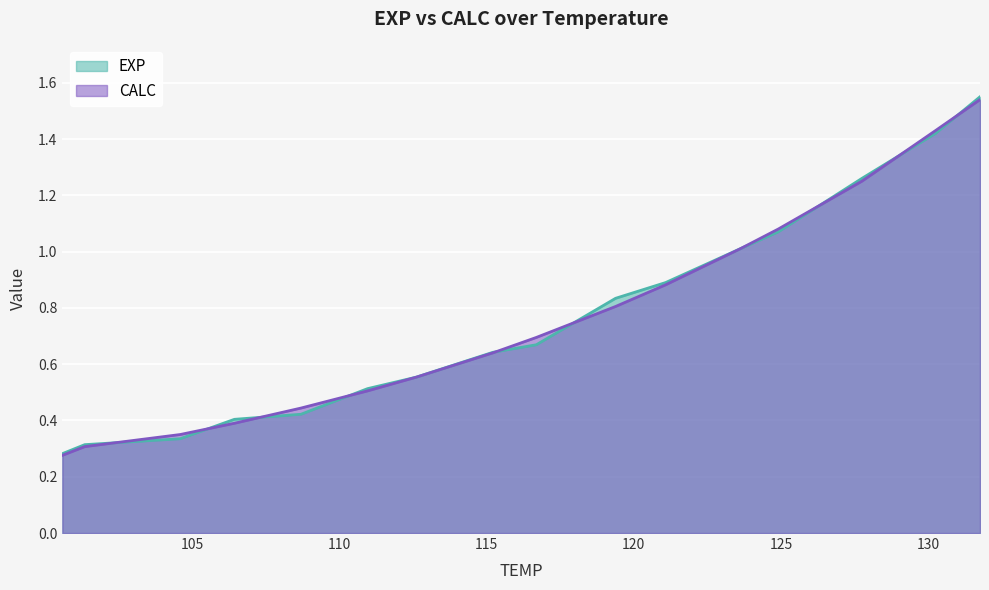

Read the CALC value at 115.21.

0.6